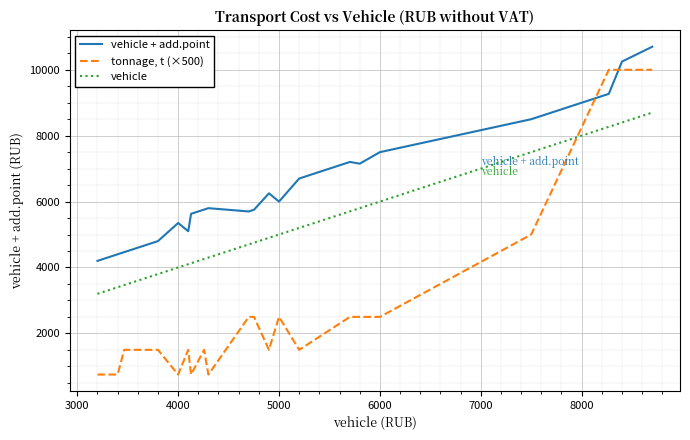

Rank the series by their average value, from lowest to highest.

tonnage, t (×500), vehicle, vehicle + add.point